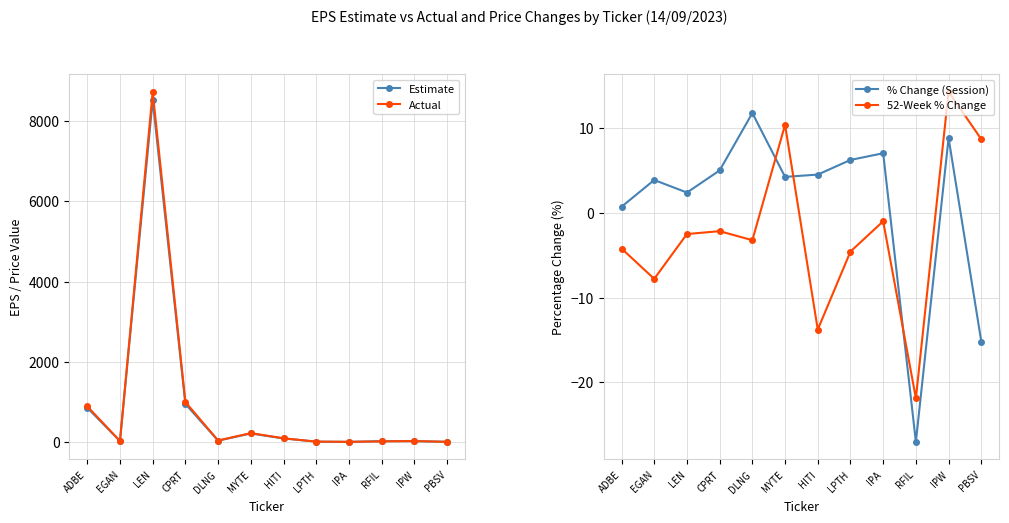

Count the number of data series in this chart.

4